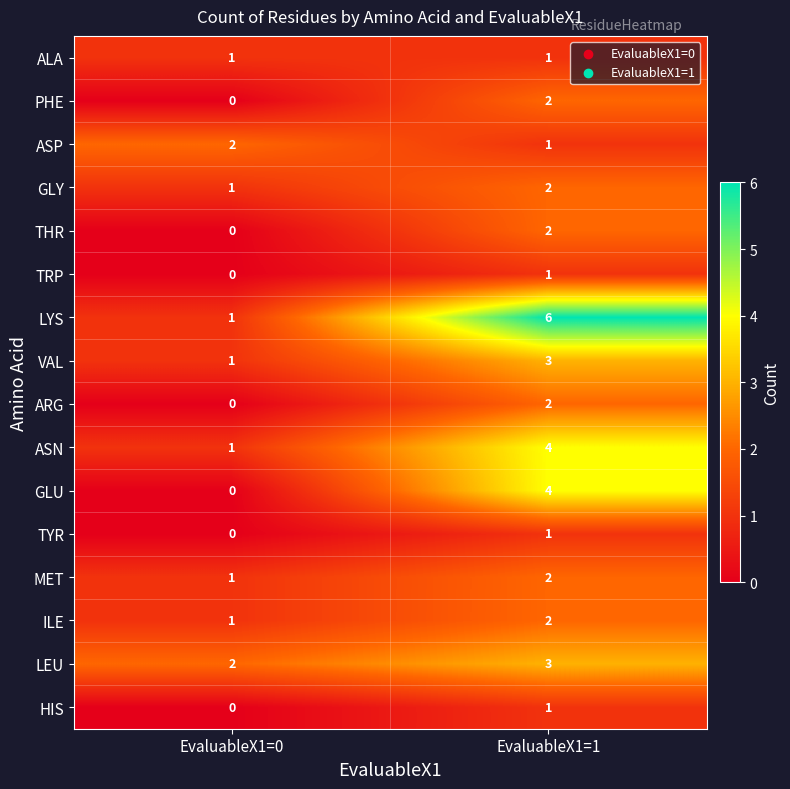

Rank the categories by THR value from highest to lowest.

EvaluableX1=1, EvaluableX1=0